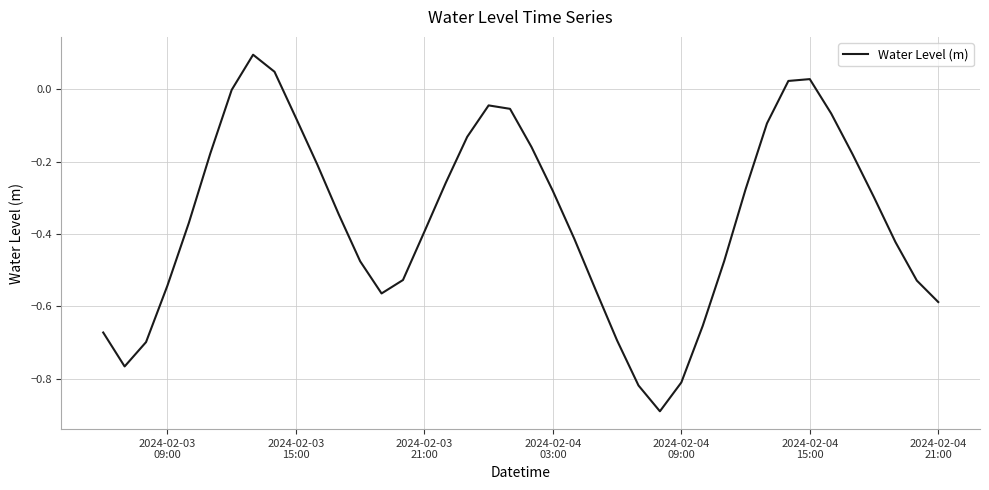

What is the smallest value displayed?

-0.9